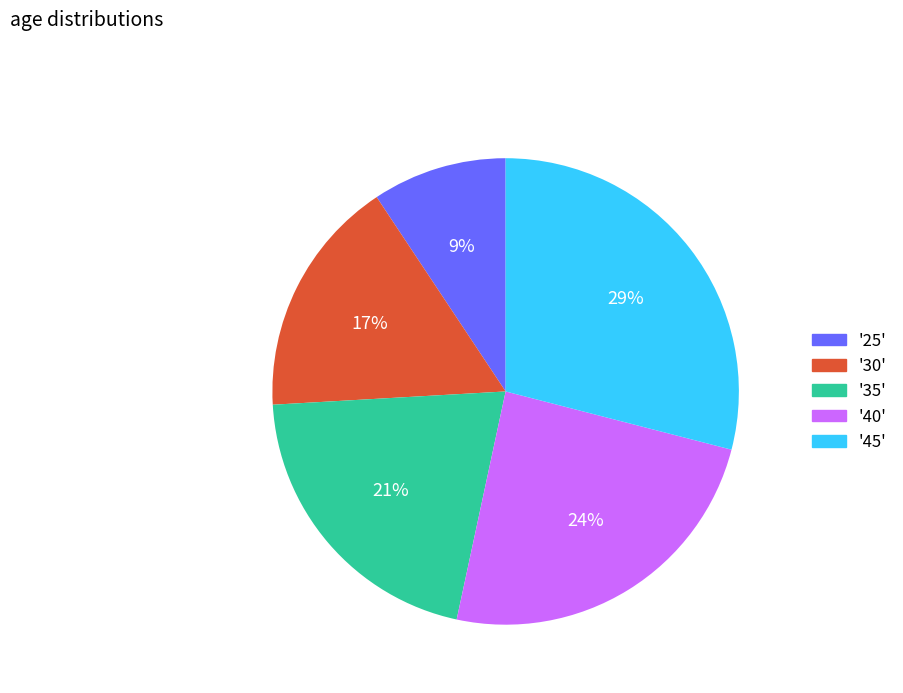

Which has a higher value, '35' or '25'?

'35'